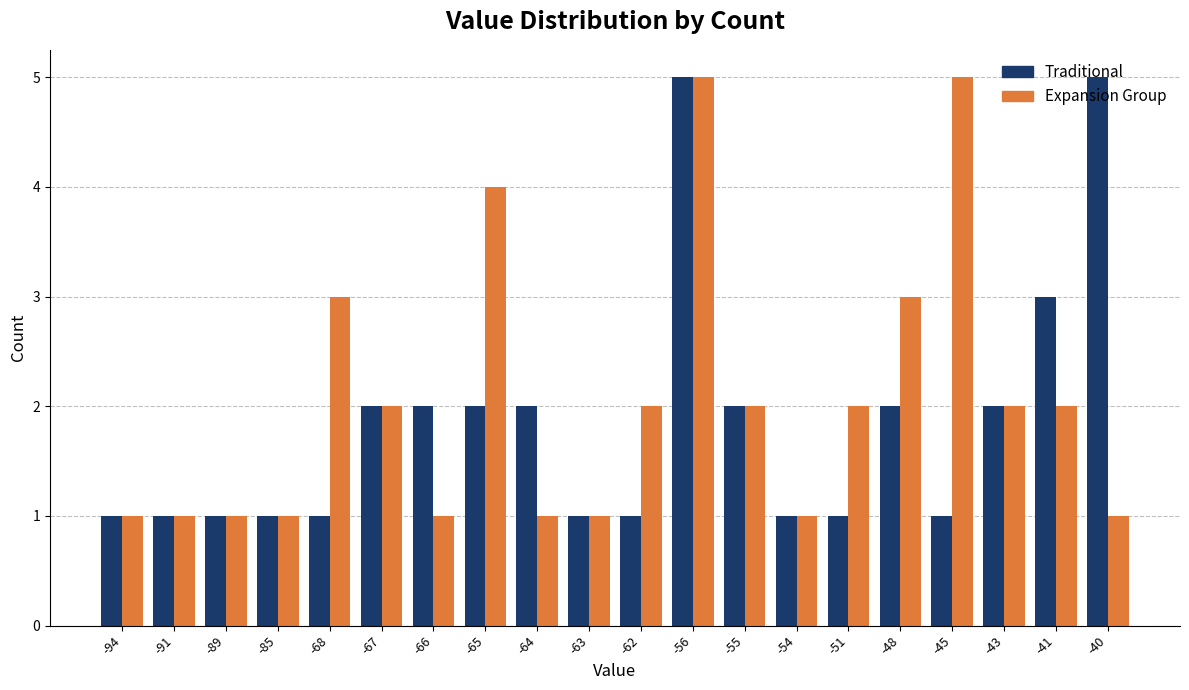

Which series changed the most between -89 and -65?

Expansion Group